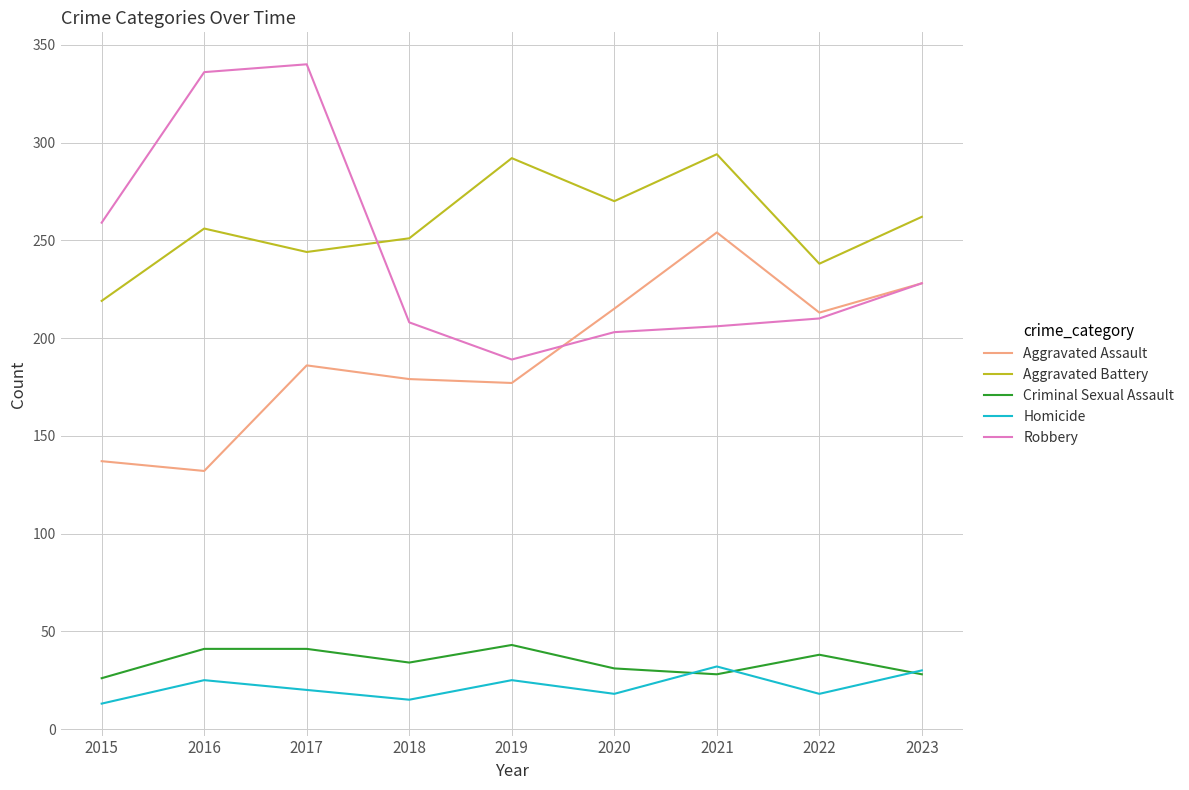

Which series has the largest total across all categories?

Aggravated Battery